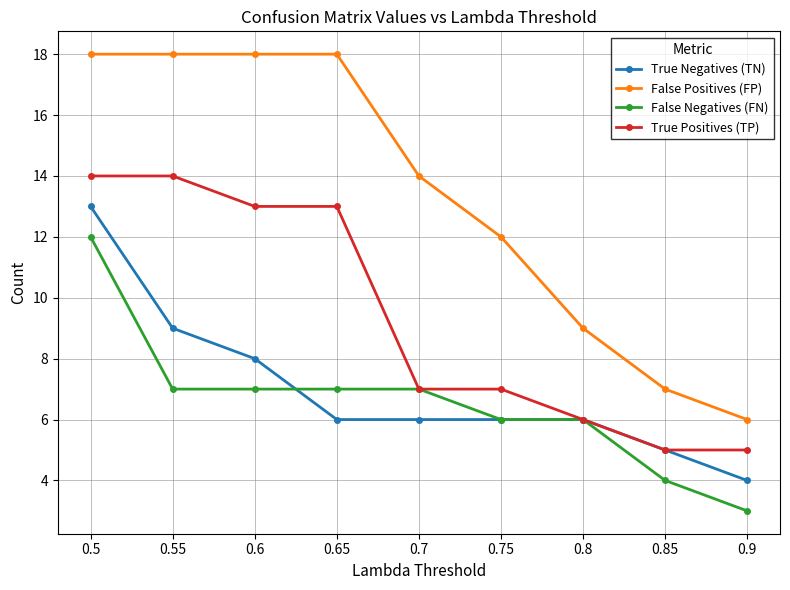

Reading left to right, extract all data points from this chart.

True Negatives (TN): 13	9	8	6	6	6	6	5	4
False Positives (FP): 18	18	18	18	14	12	9	7	6
False Negatives (FN): 12	7	7	7	7	6	6	4	3
True Positives (TP): 14	14	13	13	7	7	6	5	5